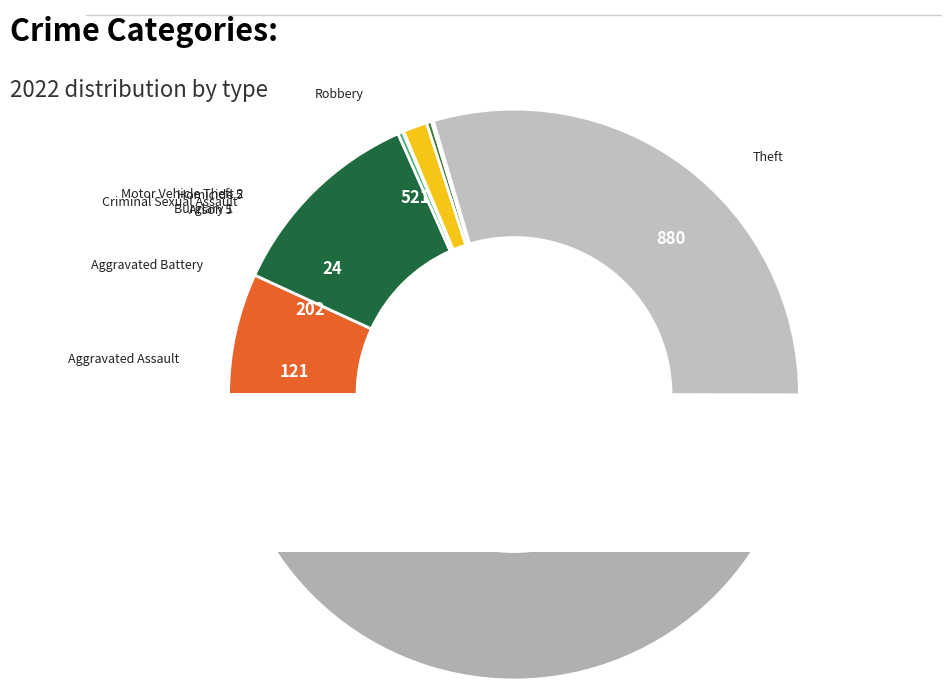

What is the ratio of the value at Arson to the value at Criminal Sexual Assault?

0.2